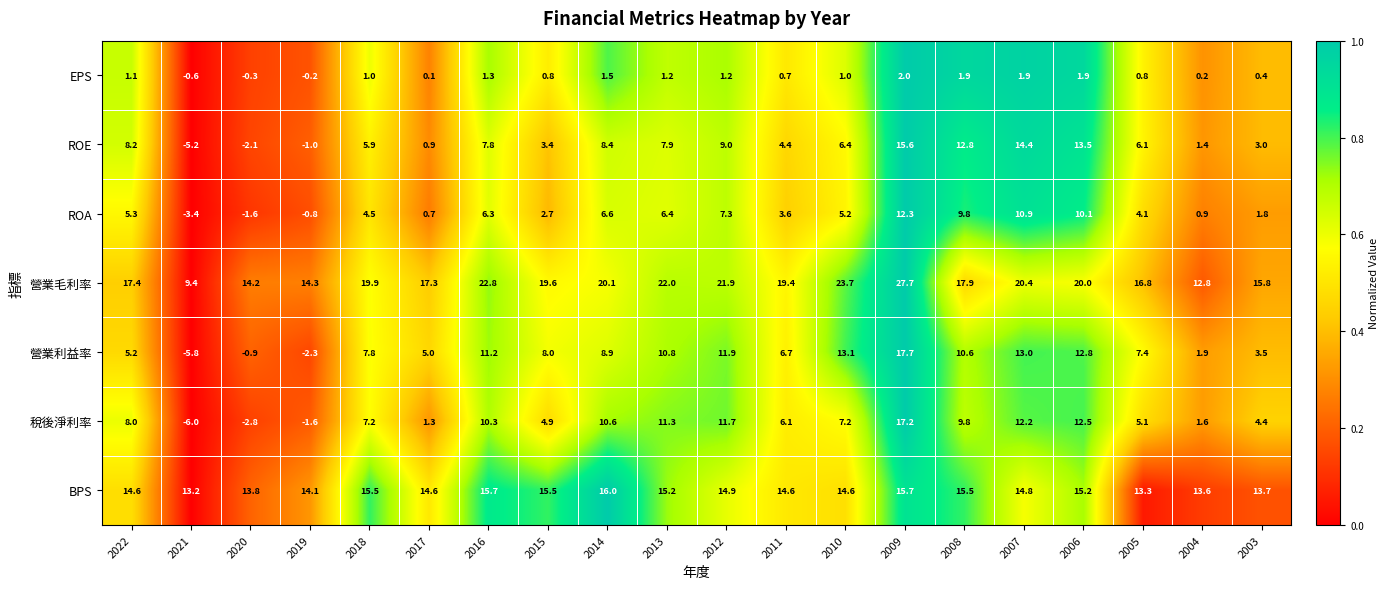

Read the ROA value at 2006.

10.1